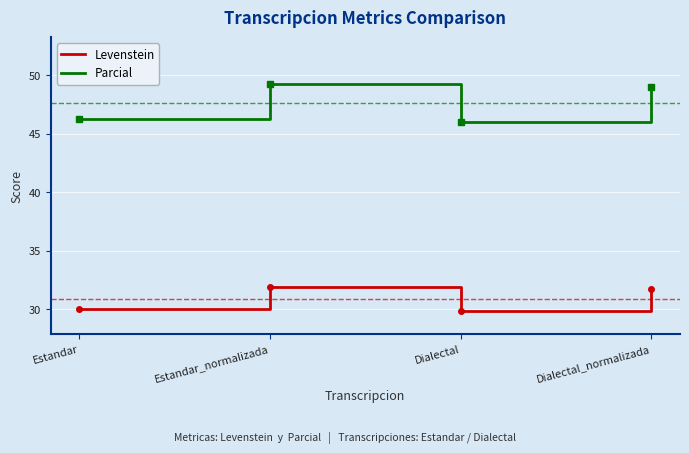

How many values in the Parcial series exceed 49?

2